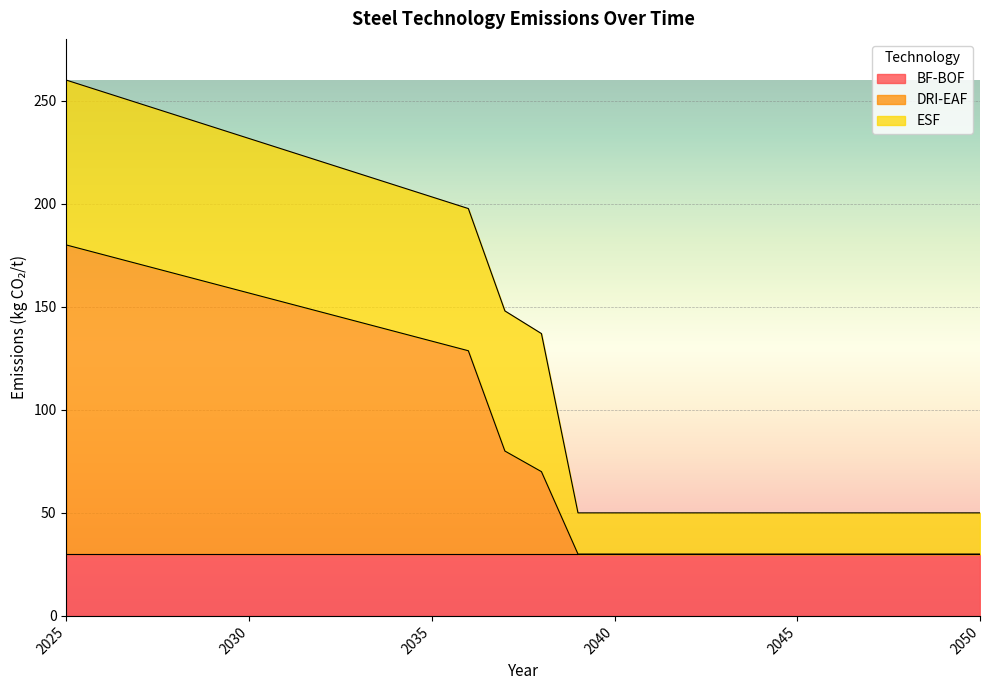

Reading left to right, what are all the values shown in this chart?

BF-BOF: 2025=30.0	2026=30.0	2027=30.0	2028=30.0	2029=30.0	2030=30.0	2031=30.0	2032=30.0	2033=30.0	2034=30.0	2035=30.0	2036=30.0	2037=30.0	2038=30.0	2039=30.0	2040=30.0	2041=30.0	2042=30.0	2043=30.0	2044=30.0	2045=30.0	2046=30.0	2047=30.0	2048=30.0	2049=30.0	2050=30.0
DRI-EAF: 2025=150.0	2026=145.3	2027=140.7	2028=136.0	2029=131.3	2030=126.7	2031=122.0	2032=117.3	2033=112.7	2034=108.0	2035=103.3	2036=98.7	2037=50.0	2038=40.0	2039=0.0	2040=0.0	2041=0.0	2042=0.0	2043=0.0	2044=0.0	2045=0.0	2046=0.0	2047=0.0	2048=0.0	2049=0.0	2050=0.0
ESF: 2025=80.0	2026=79.0	2027=78.0	2028=77.0	2029=76.0	2030=75.0	2031=74.0	2032=73.0	2033=72.0	2034=71.0	2035=70.0	2036=69.0	2037=68.0	2038=67.0	2039=20.0	2040=20.0	2041=20.0	2042=20.0	2043=20.0	2044=20.0	2045=20.0	2046=20.0	2047=20.0	2048=20.0	2049=20.0	2050=20.0